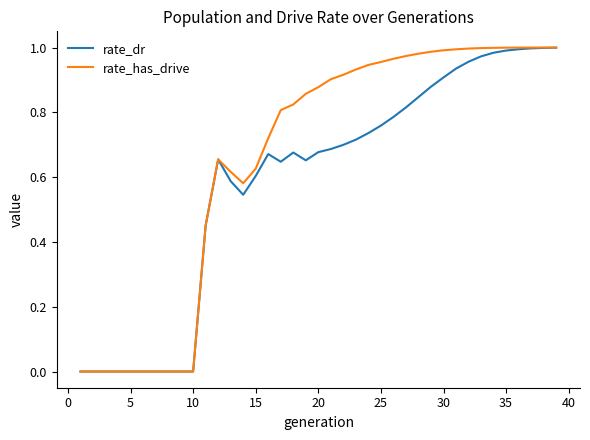

List the series in order of their overall mean, highest first.

rate_has_drive, rate_dr